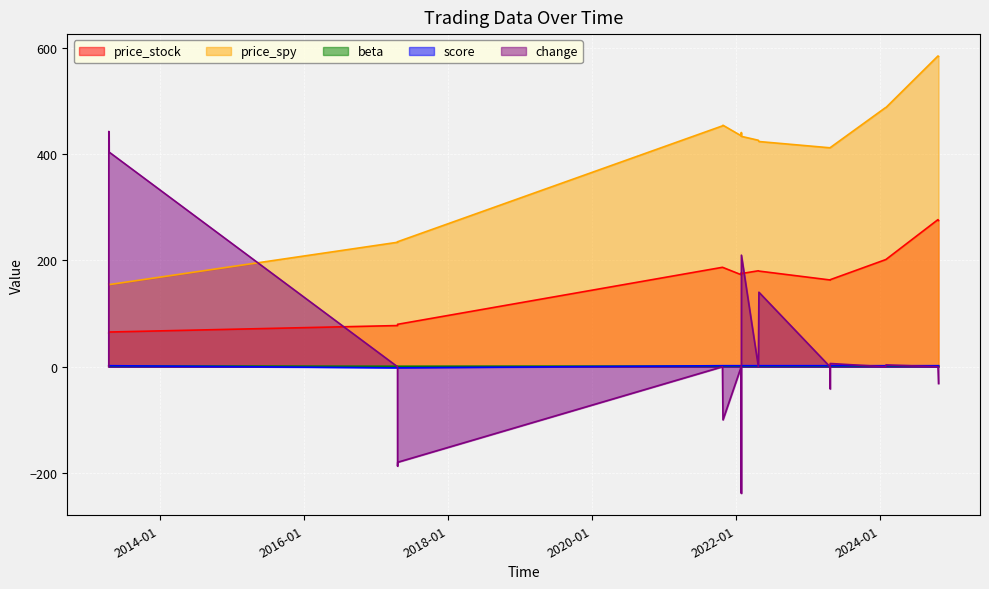

Where does the price_spy series first go above 426?

2021-10-22 16:00:00